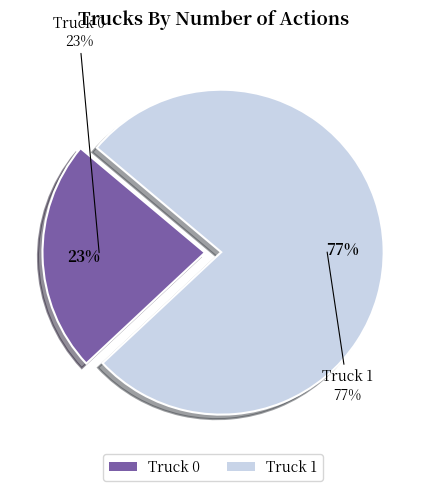

What percentage is the Truck 1 slice, to the nearest percent?

77%